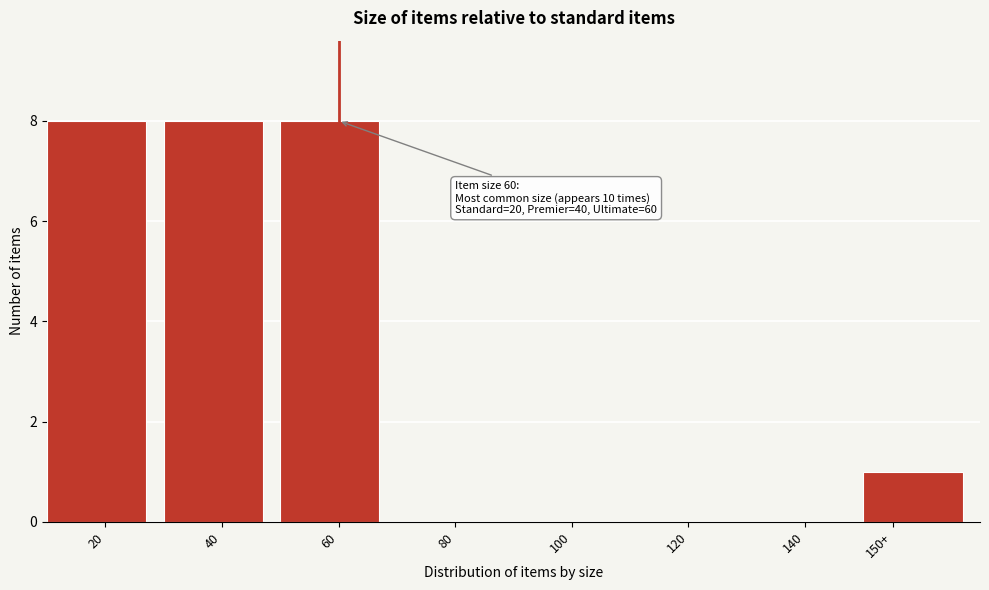

Reading left to right, list all the values displayed in this chart.

20=8	40=8	60=8	80=0	100=0	120=0	140=0	150+=1